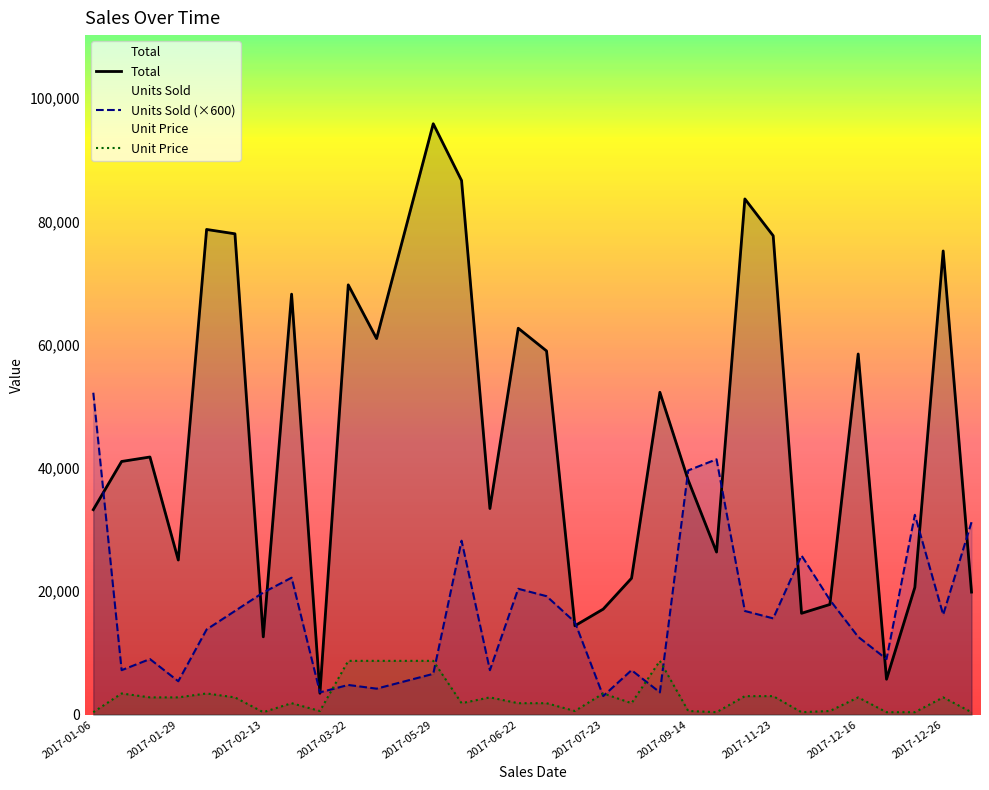

At which category is the sum across all series the highest?

13